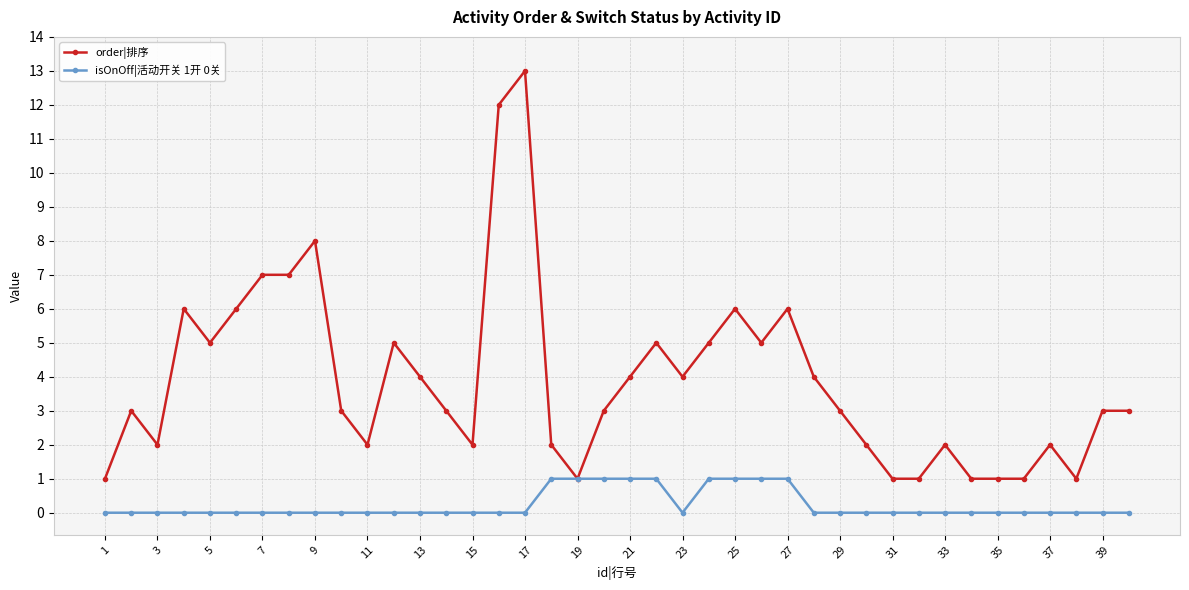

List the series in order of their overall mean, lowest first.

isOnOff|活动开关 1开 0关, order|排序